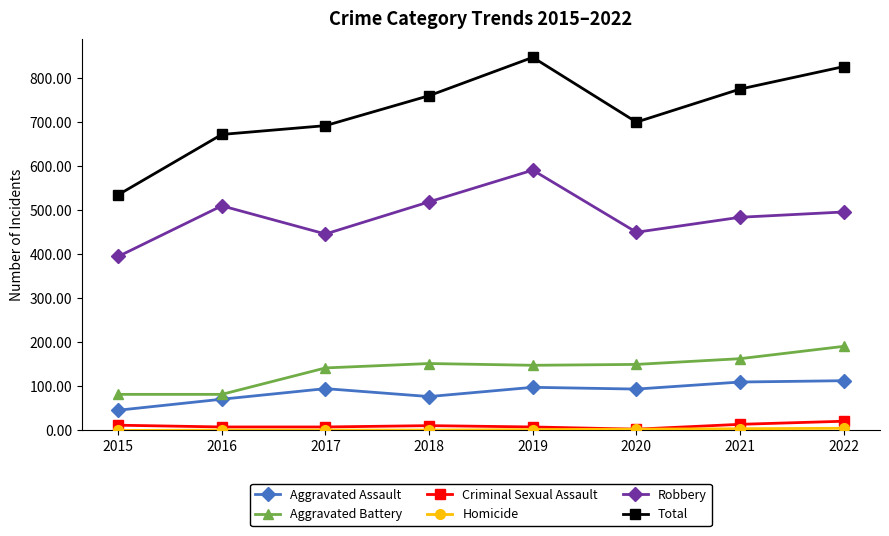

Which series has the largest range (max minus min)?

Total